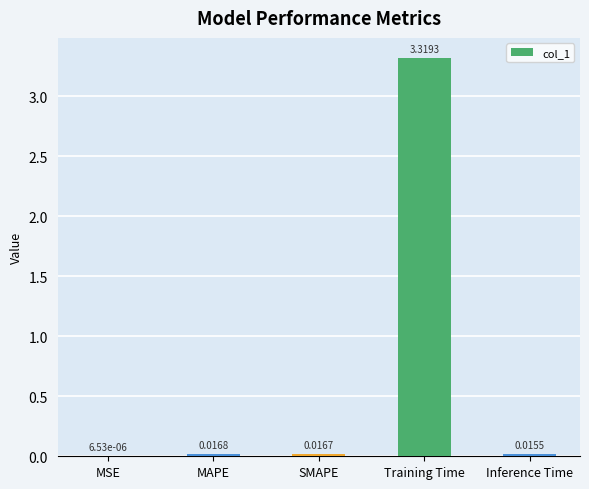

What is the sum of all values?

3.4